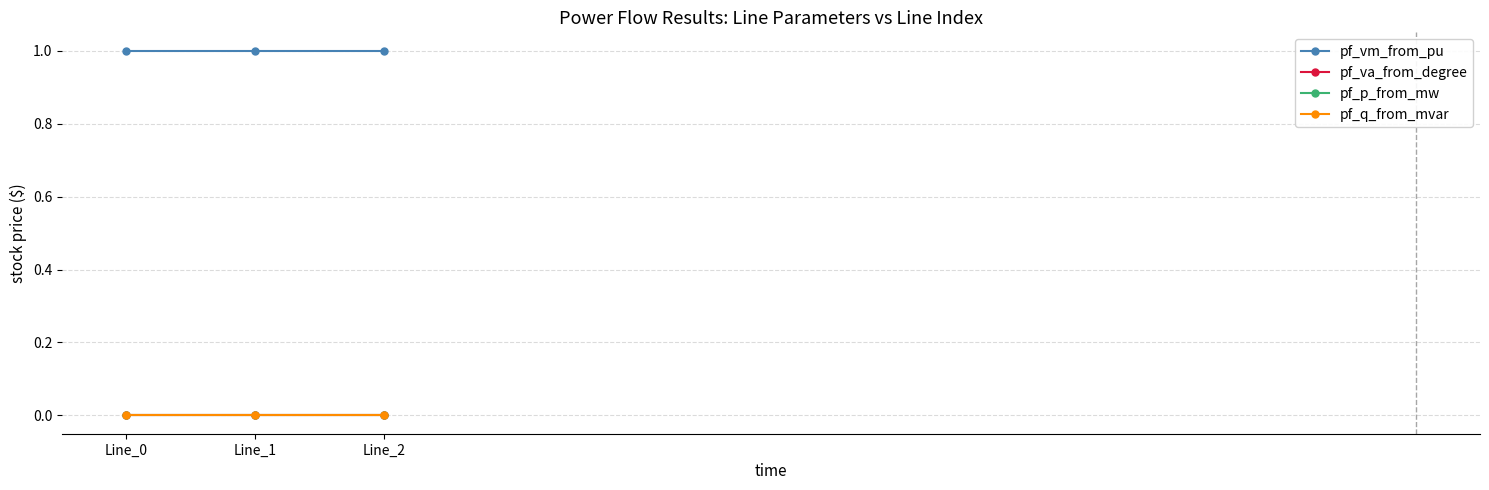

What is the value of the pf_vm_from_pu point at the 3rd from the left?

1.0